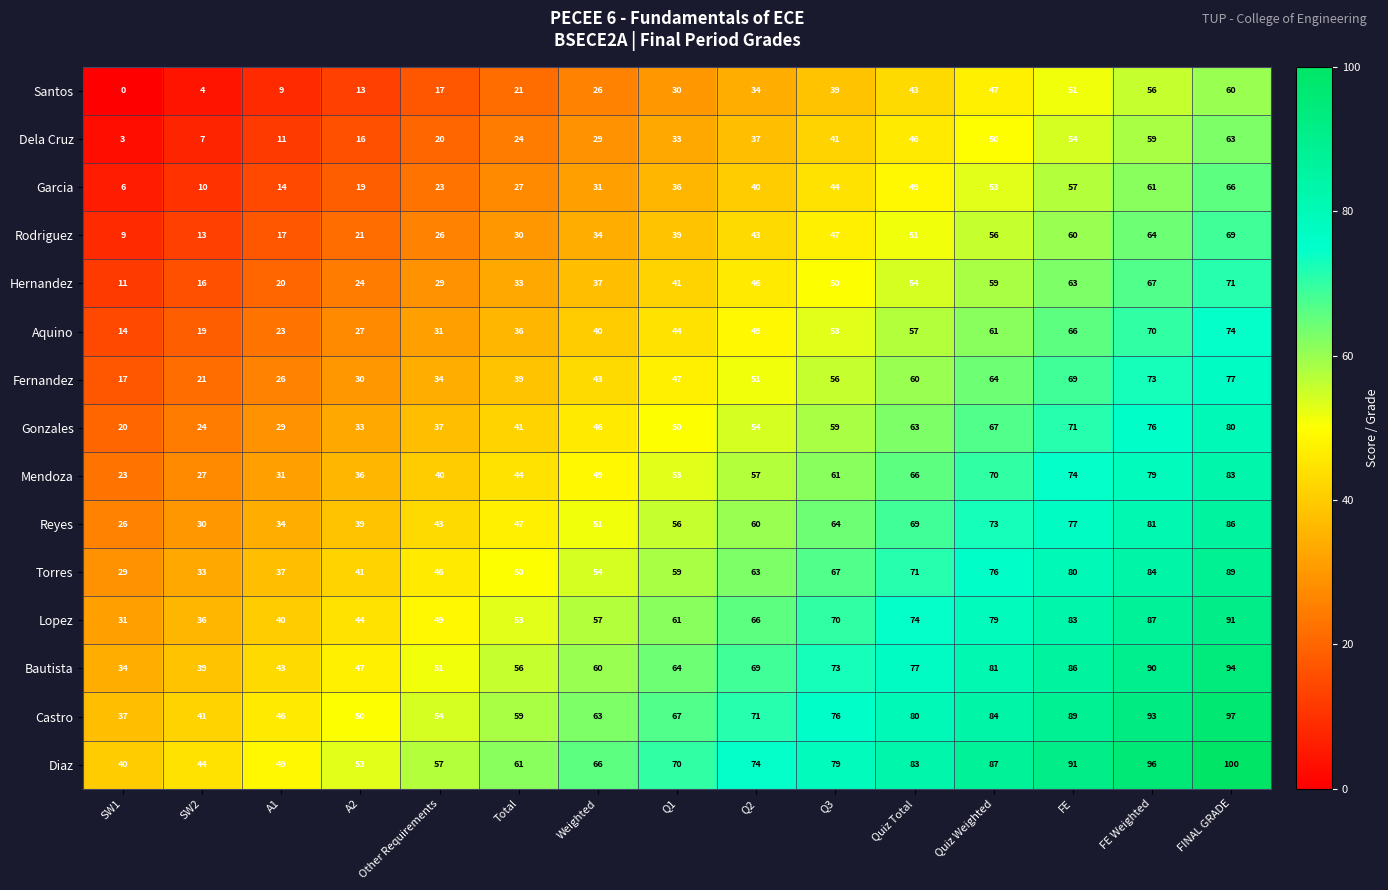

What is the sum of the Bautista values at Quiz Total and FE?

163